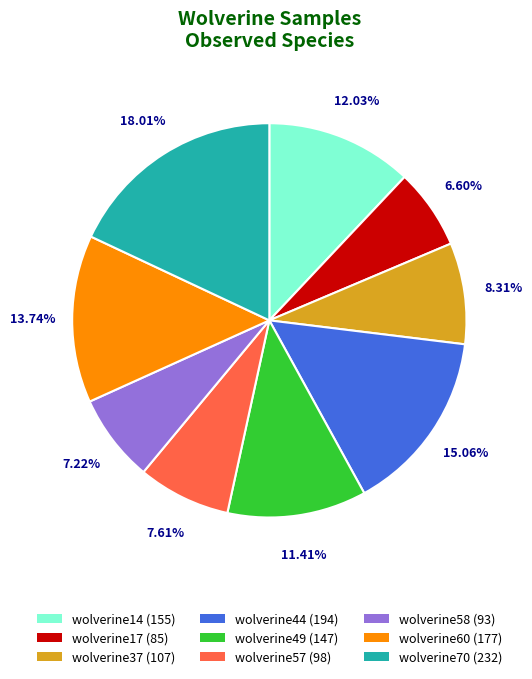

To the nearest percent, what portion does wolverine17 represent?

7%